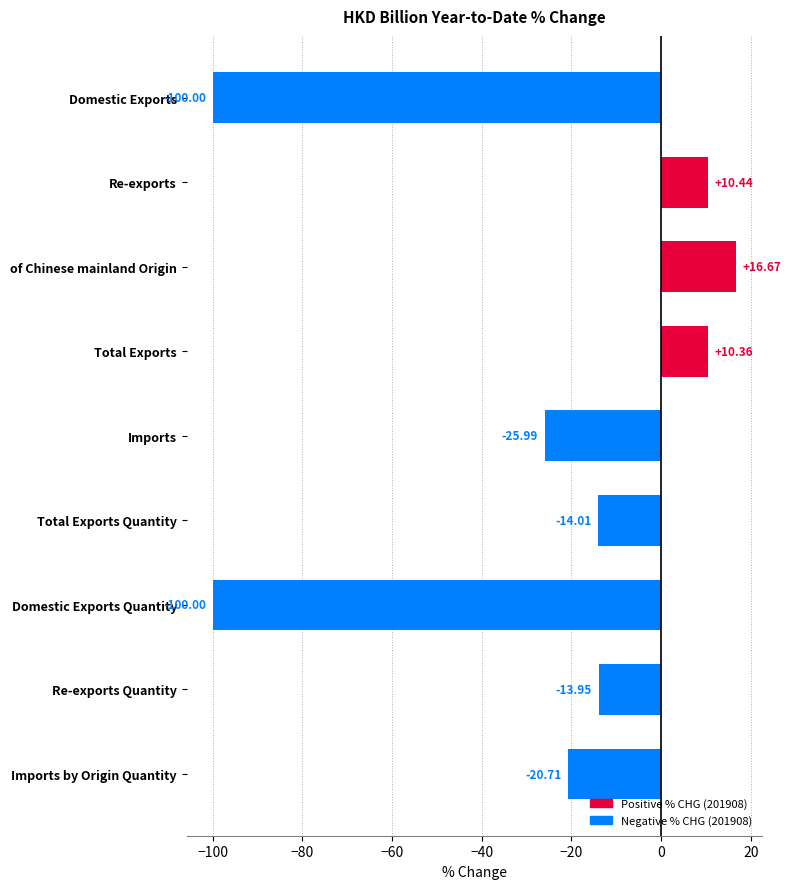

What is the label of the 6th bar from the bottom?

Total Exports